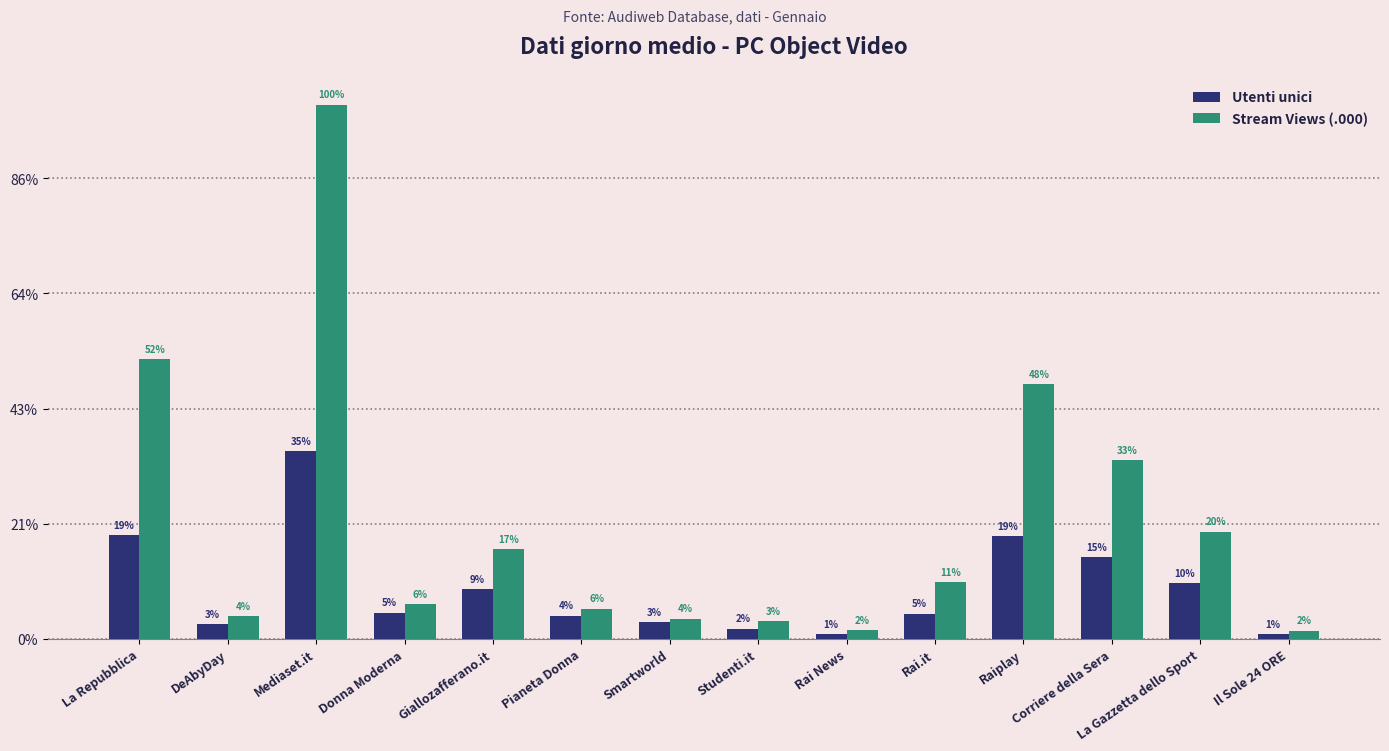

At which label is Utenti unici closest to 167089?

Raiplay